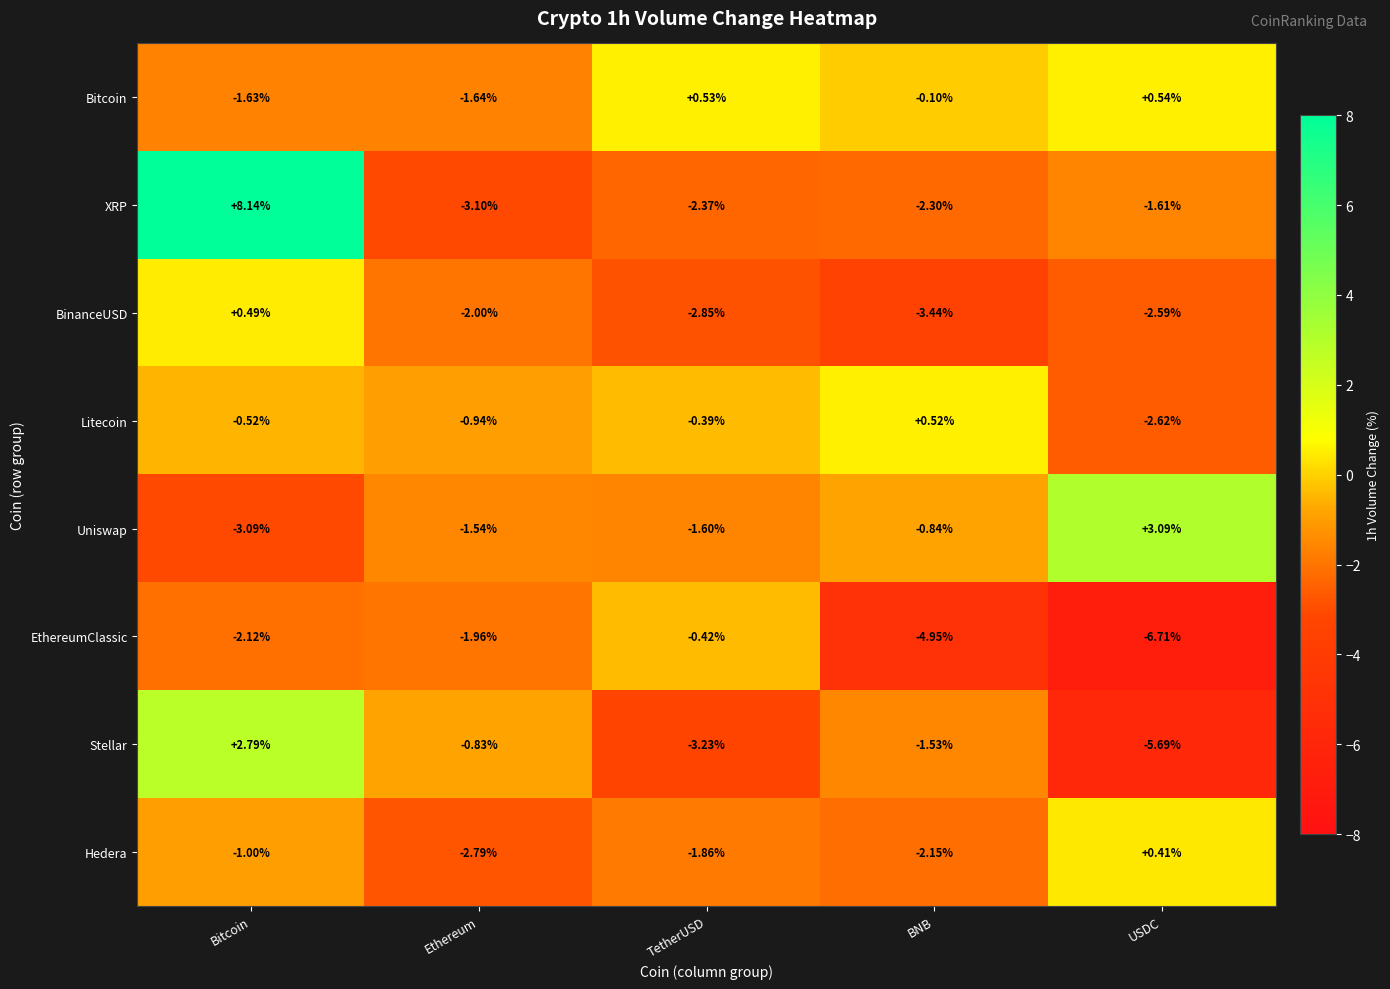

Where is EthereumClassic nearest to the value -3?

Bitcoin